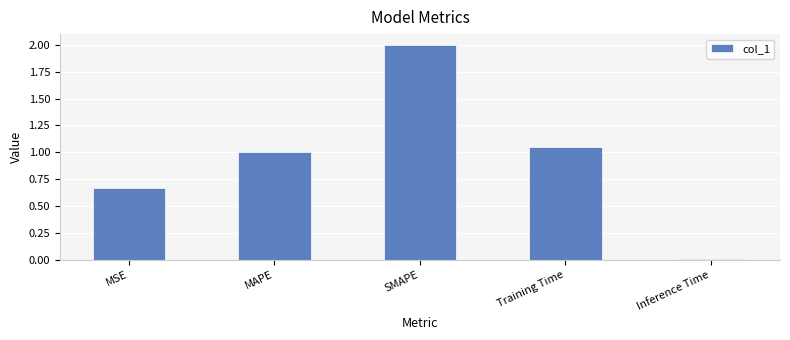

Which has a higher value, SMAPE or Inference Time?

SMAPE